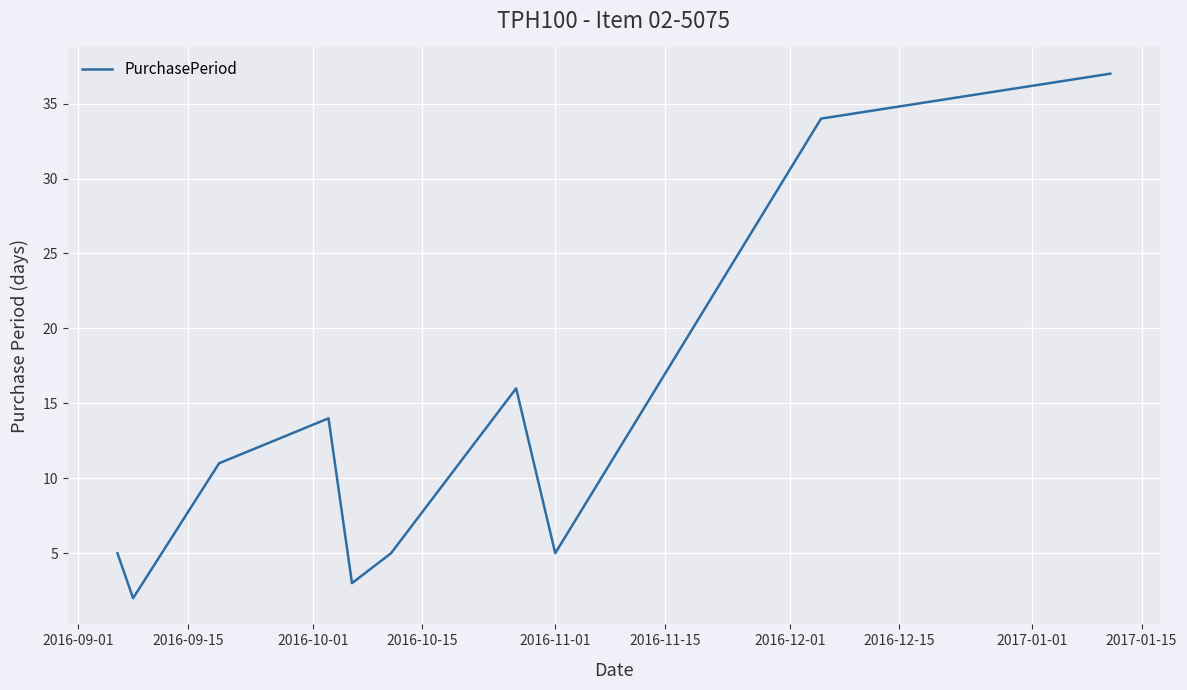

How many lines are shown in the chart?

1